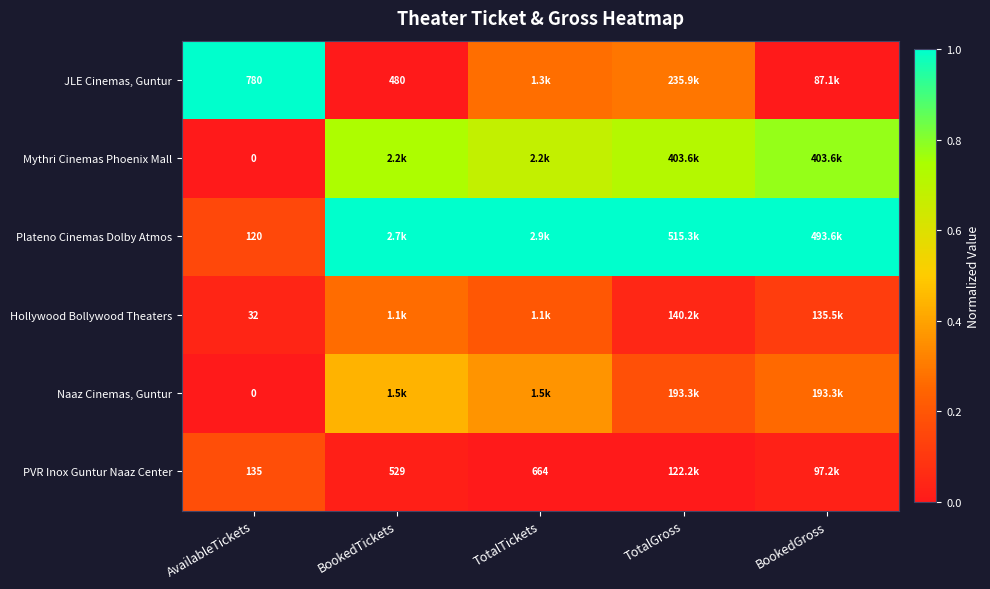

Count the PVR Inox Guntur Naaz Center values in the range 0 to 1.

5